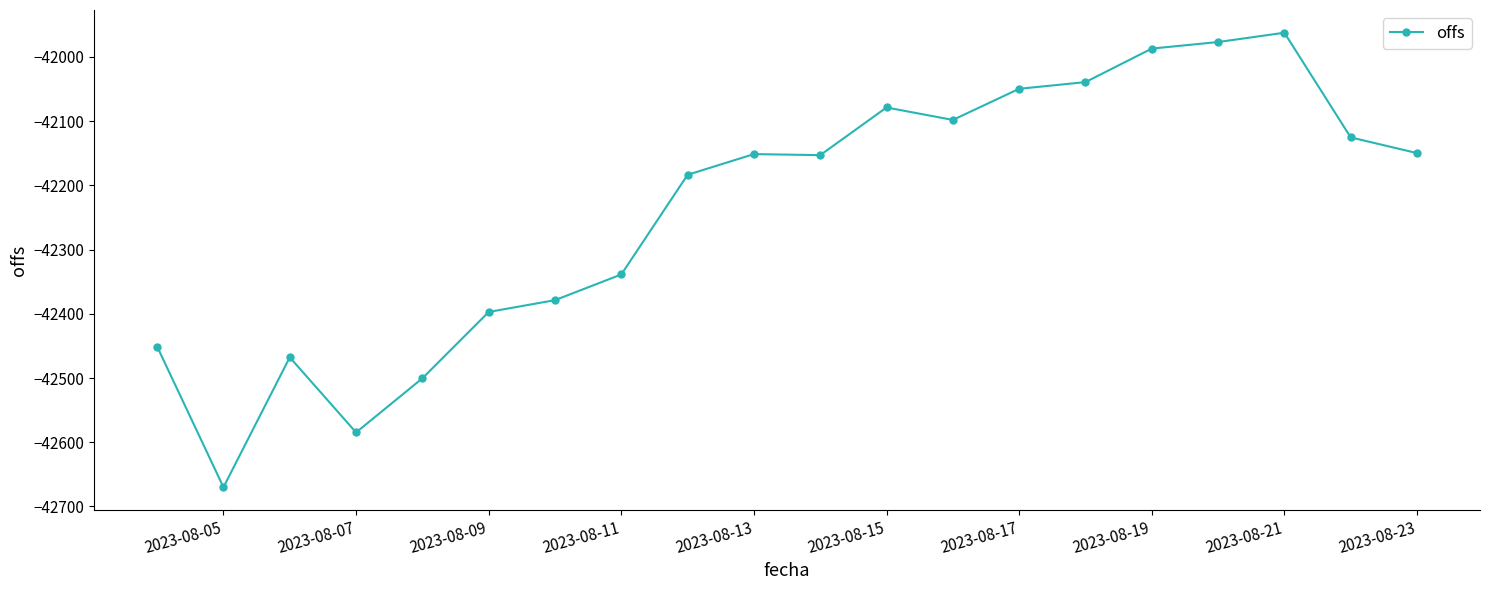

What is the value of the 15th point from the left?

-42039.2